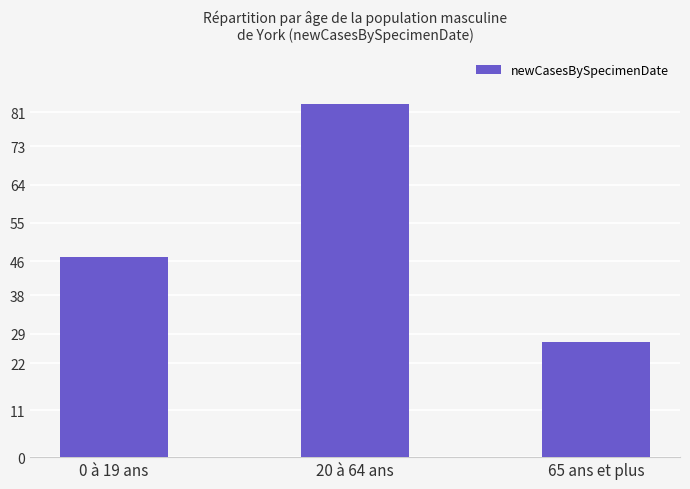

What position from the right is 65 ans et plus?

1